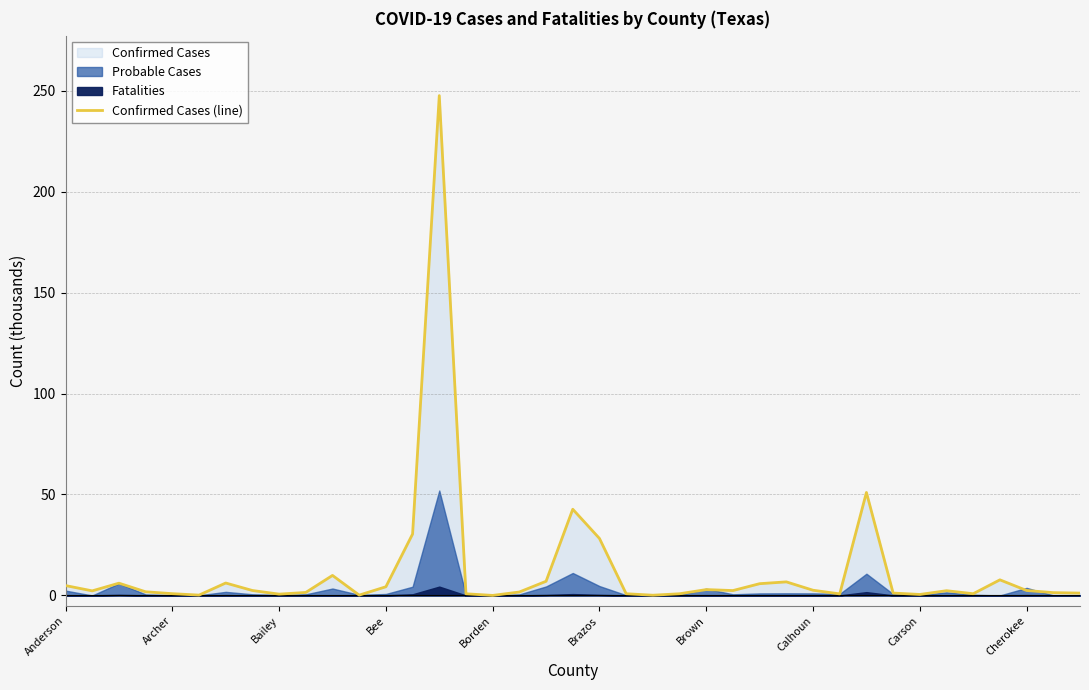

How many values are below 2?

18